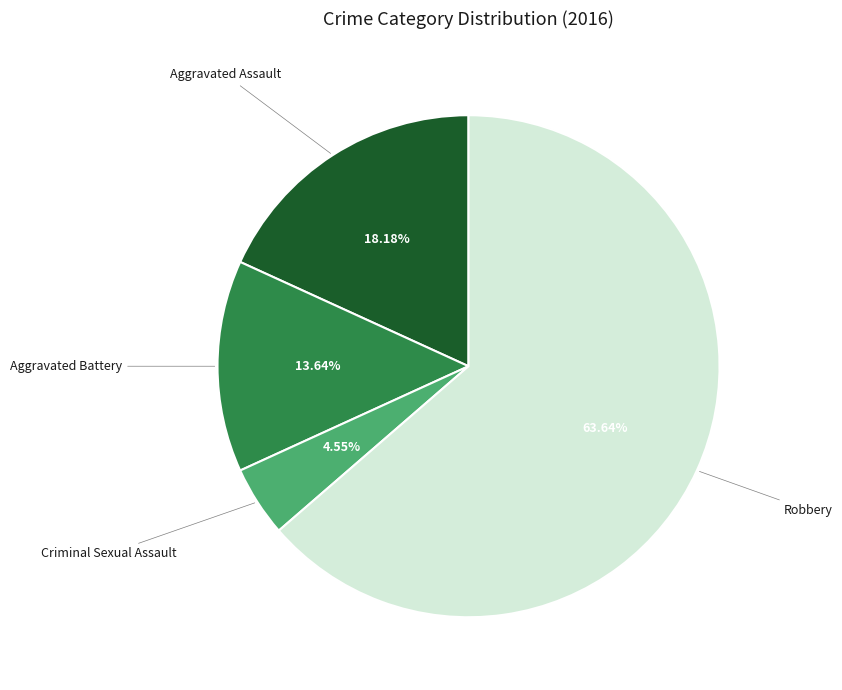

How many segments does this pie chart have?

4